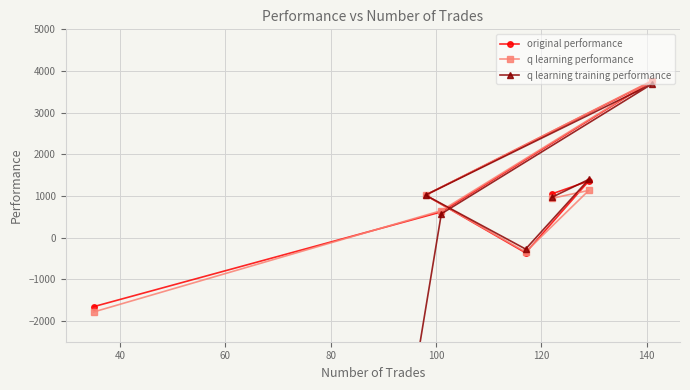

What is the highest value of the q learning performance series?

3768.5